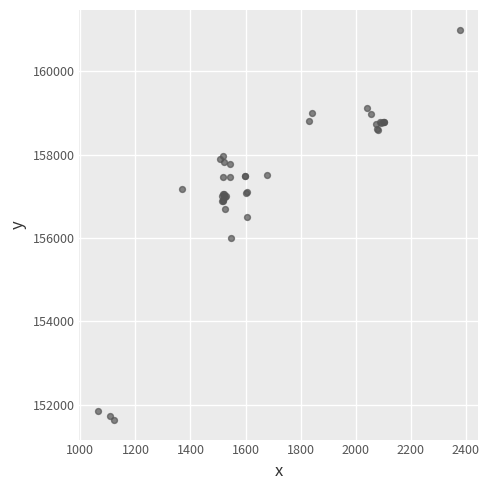

What Y value in the scatter plot is closest to 156316?

156500